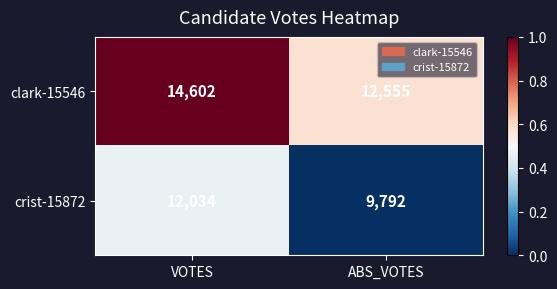

What value does the crist-15872 series have at VOTES, to the nearest 10?

12030